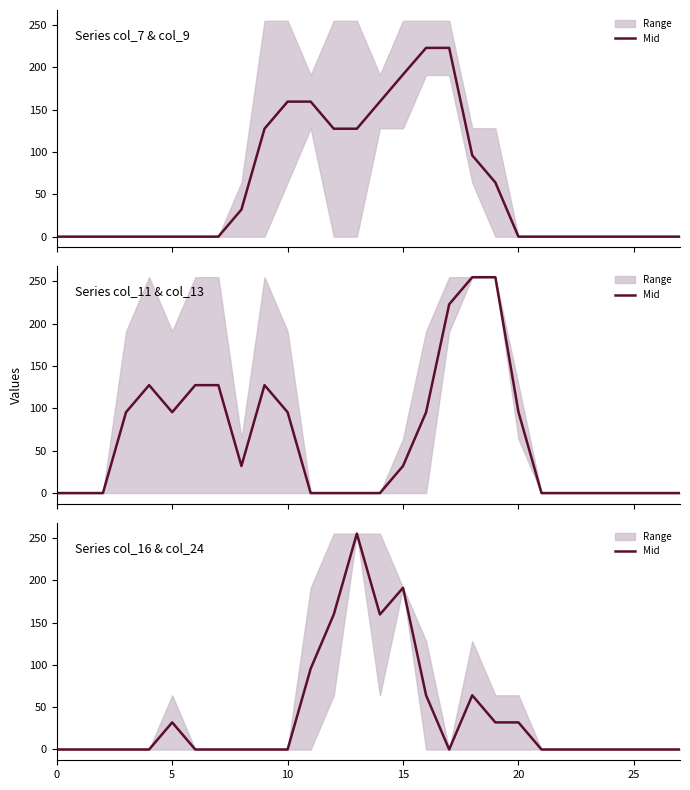

How many values are between 0 and 64?

23